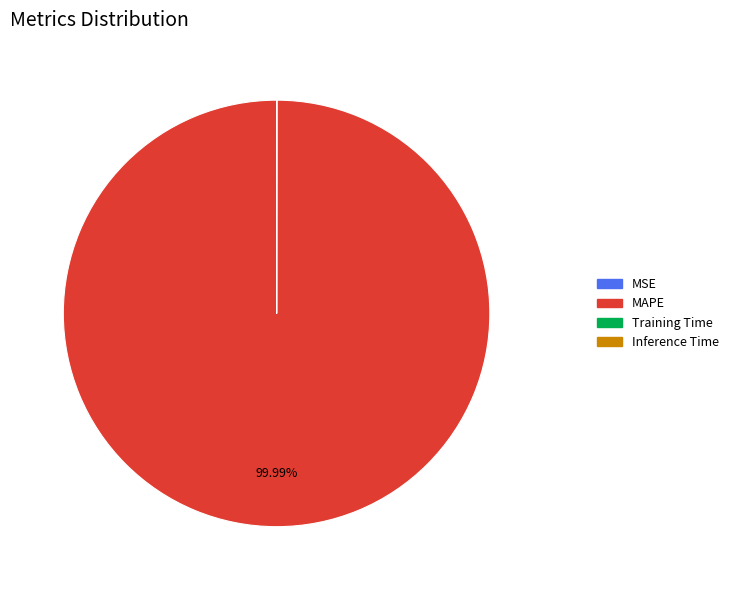

Which slice is the largest?

MAPE